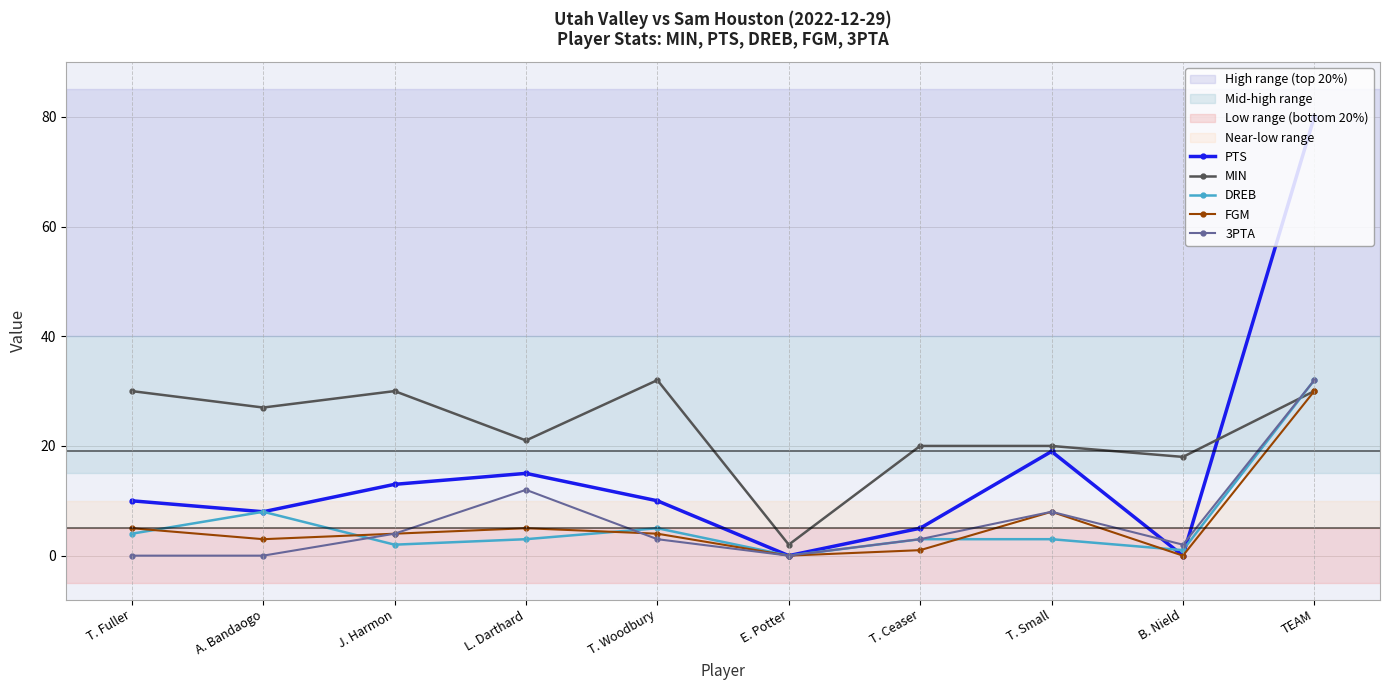

After their last crossing, which series has the higher values: DREB or MIN?

DREB